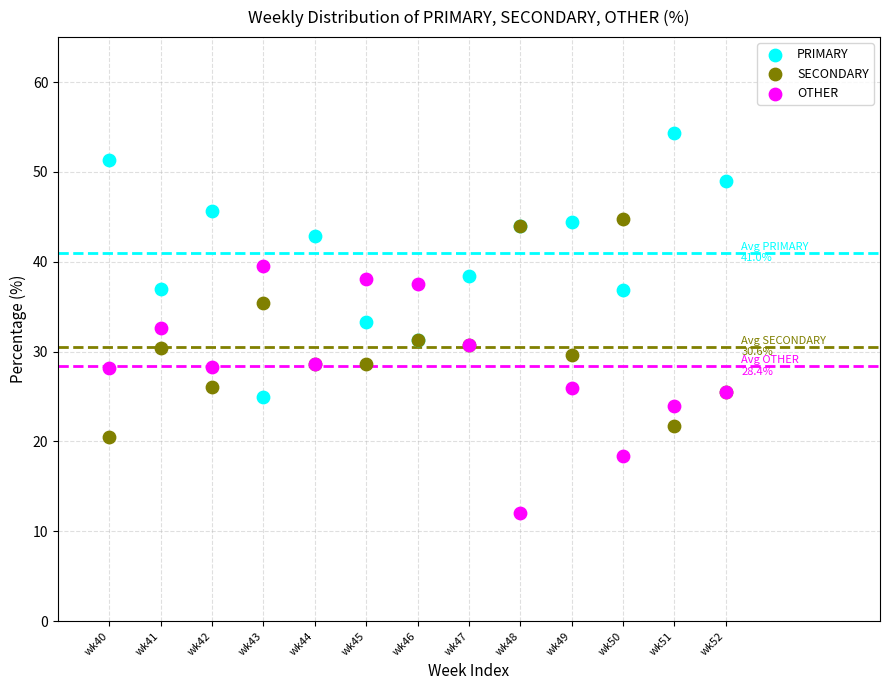

Which series contains the lowest Y value?

OTHER